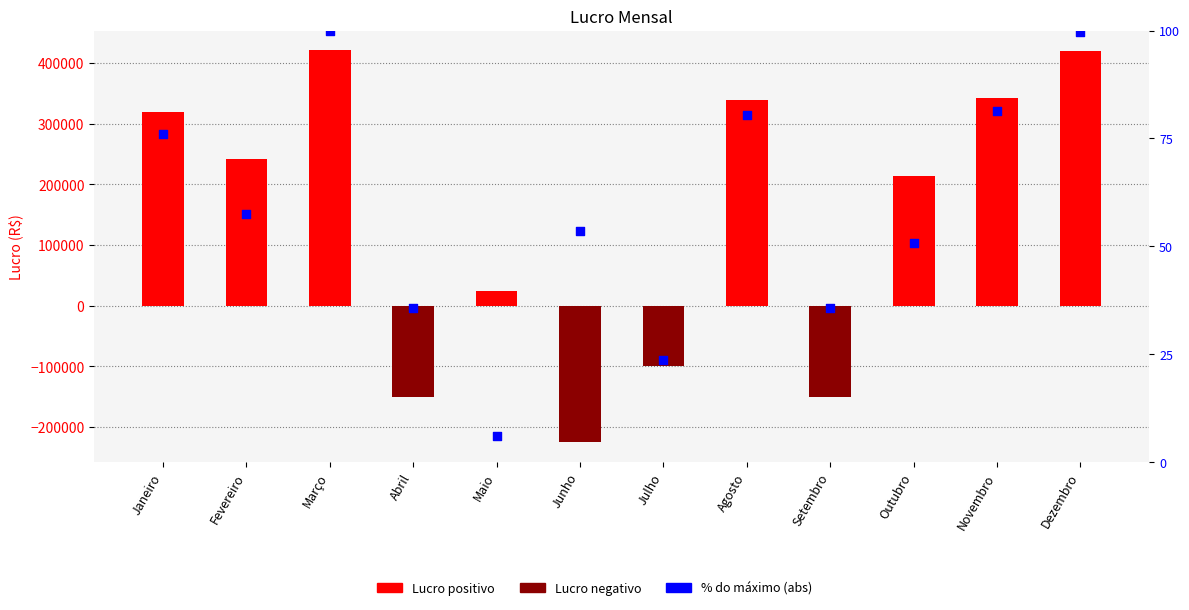

What is the total value across all series at Outubro?

214150.8